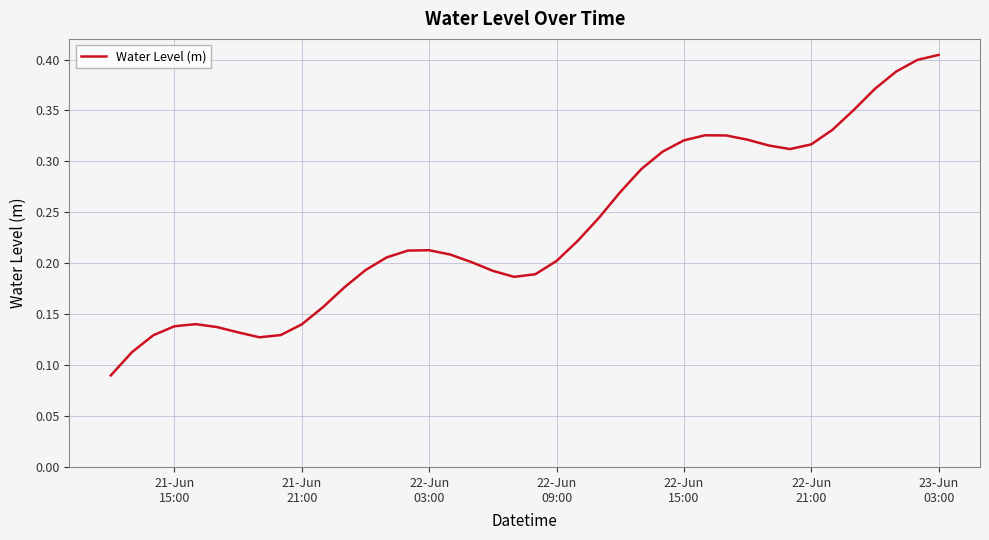

How many lines are shown in the chart?

1